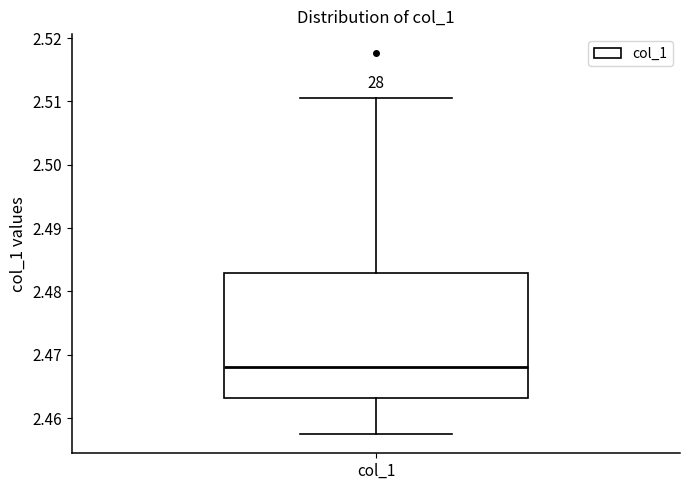

Transcribe this box plot: give where the median line is, the range the box spans, and where the two whiskers end, as read against the y-axis. The values are not printed on the chart, so give them approximately, as read against the axis.

median 2.468, box 2.463 to 2.483, whiskers 2.457 to 2.511